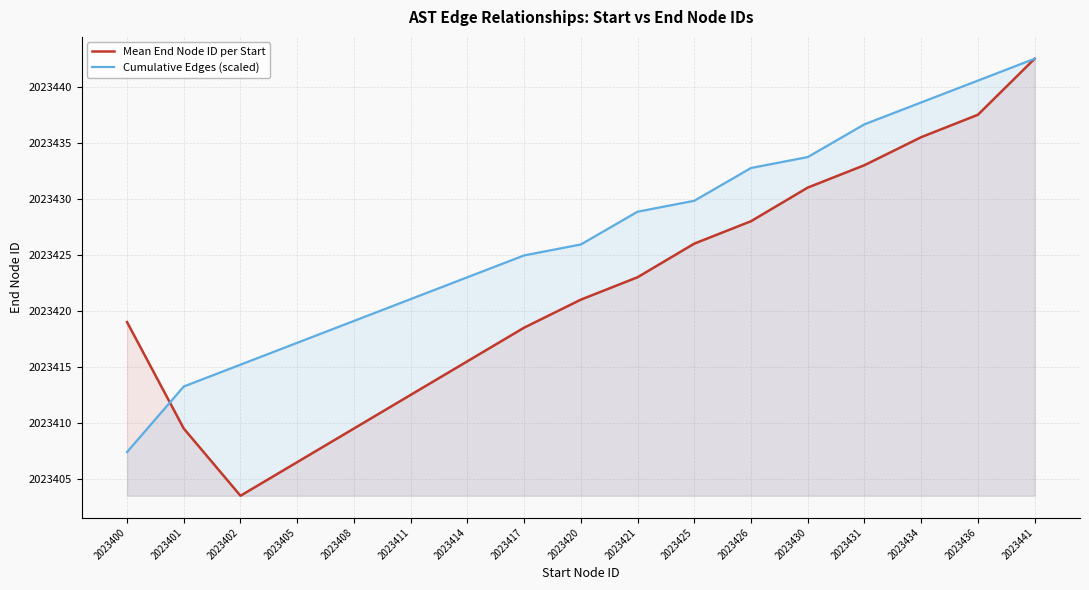

Rank the categories by Cumulative Edges (scaled) value from lowest to highest.

2023400, 2023401, 2023402, 2023405, 2023408, 2023411, 2023414, 2023417, 2023420, 2023421, 2023425, 2023426, 2023430, 2023431, 2023434, 2023436, 2023441